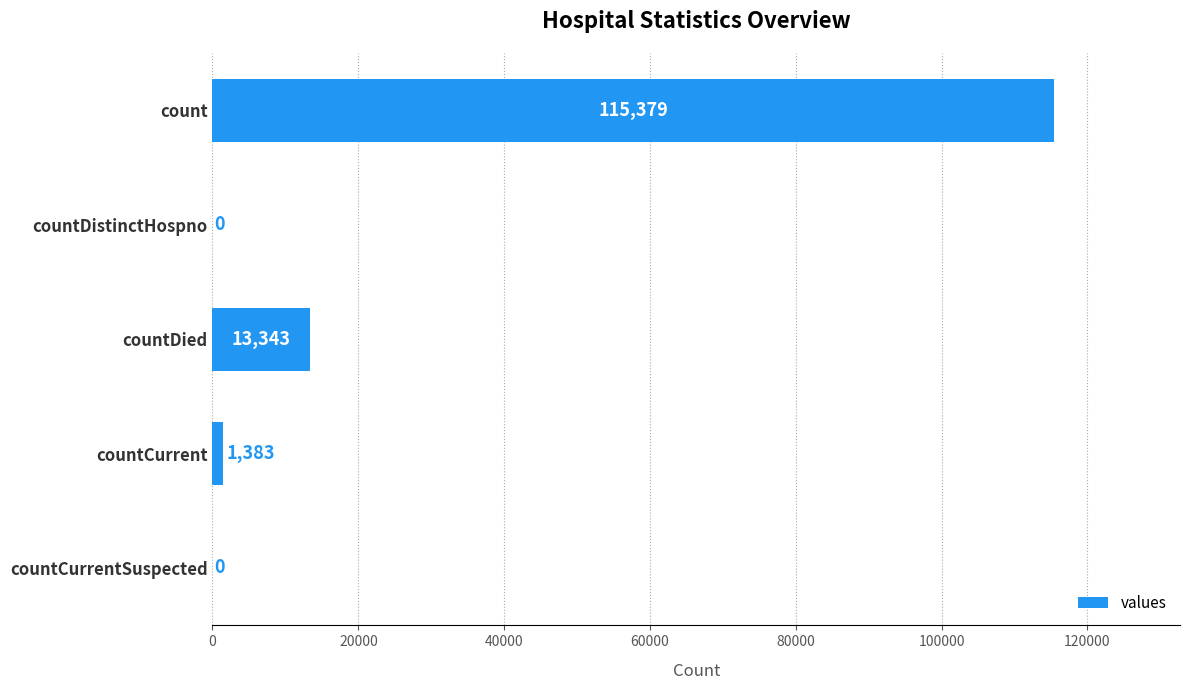

The chart shows a value of 18371 at countDied. True or false?

False